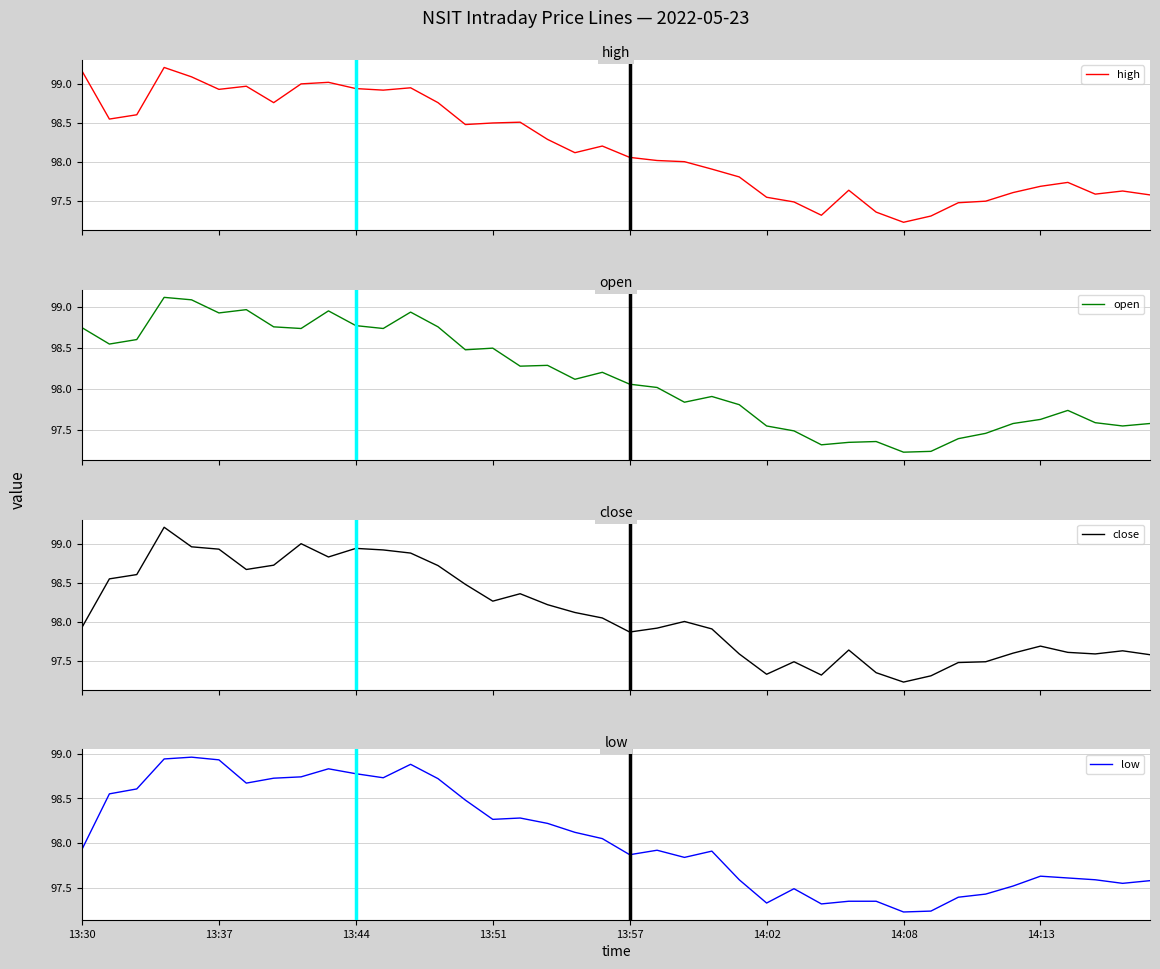

What is the sum of all close values?

3924.0